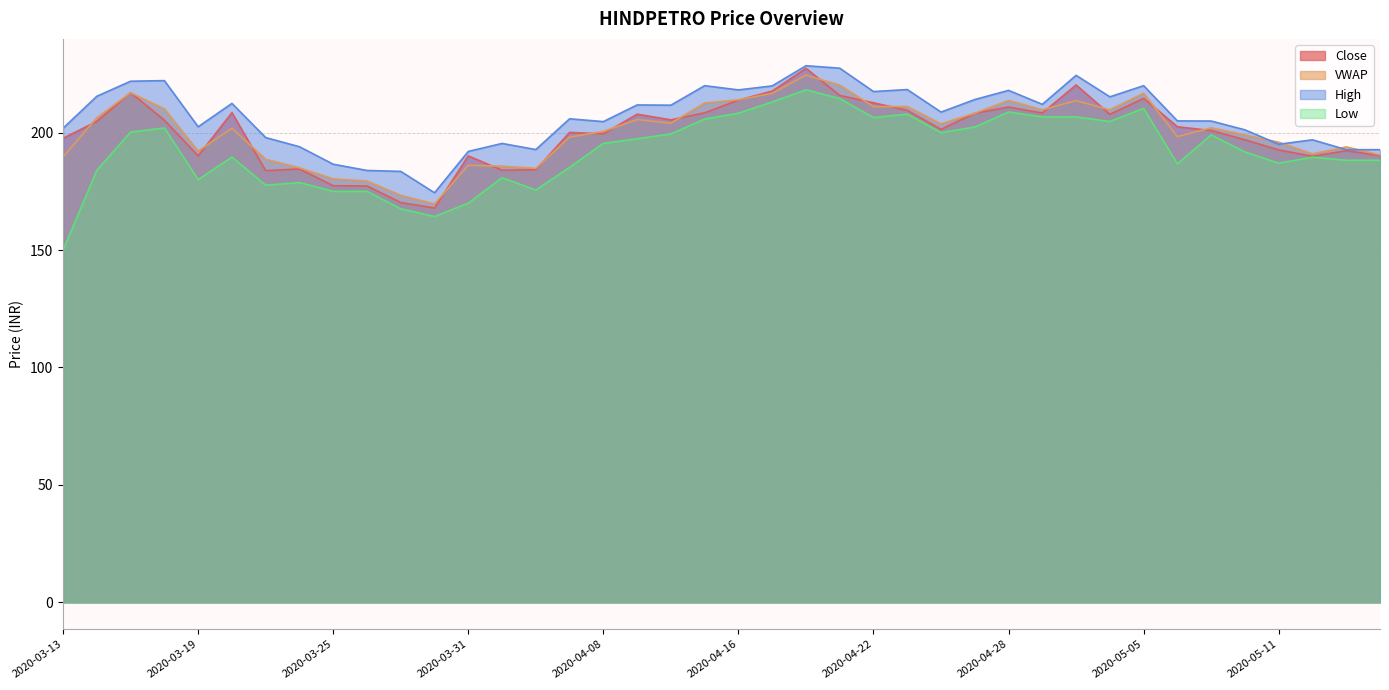

What is the label of the 11th point from the right?

2020-04-29